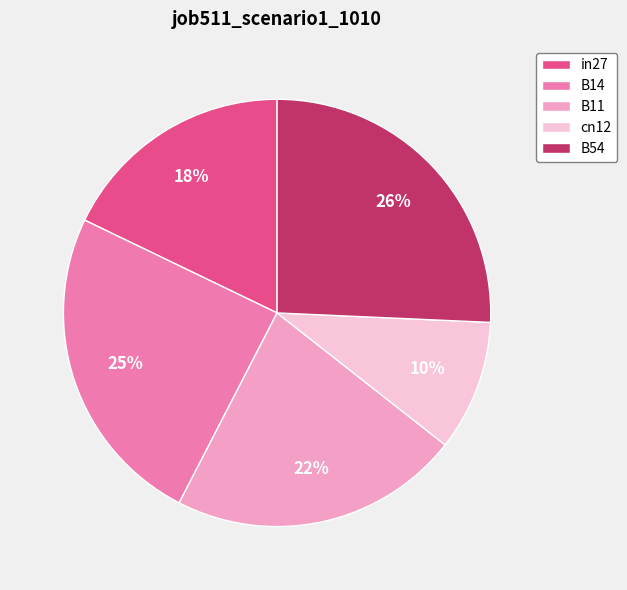

To the nearest percent, what is the combined percentage of cn12 and in27?

28%